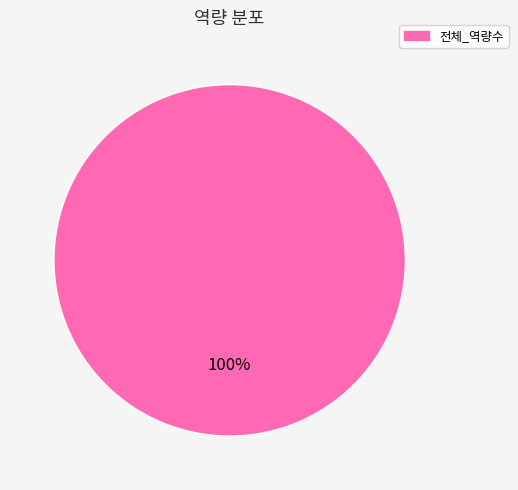

Is there any slice that represents more than half of the pie?

Yes